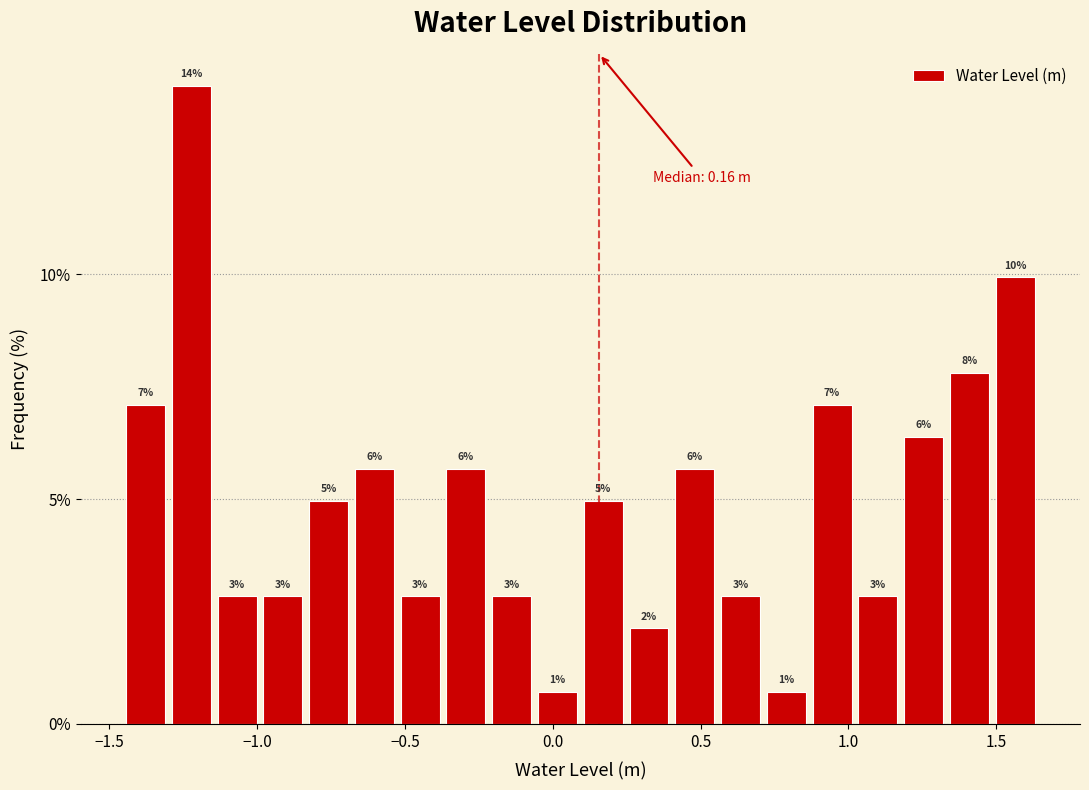

Around what value on the x-axis is the tallest bar? Give the approximate position of its centre, as read against the axis.

-1.20